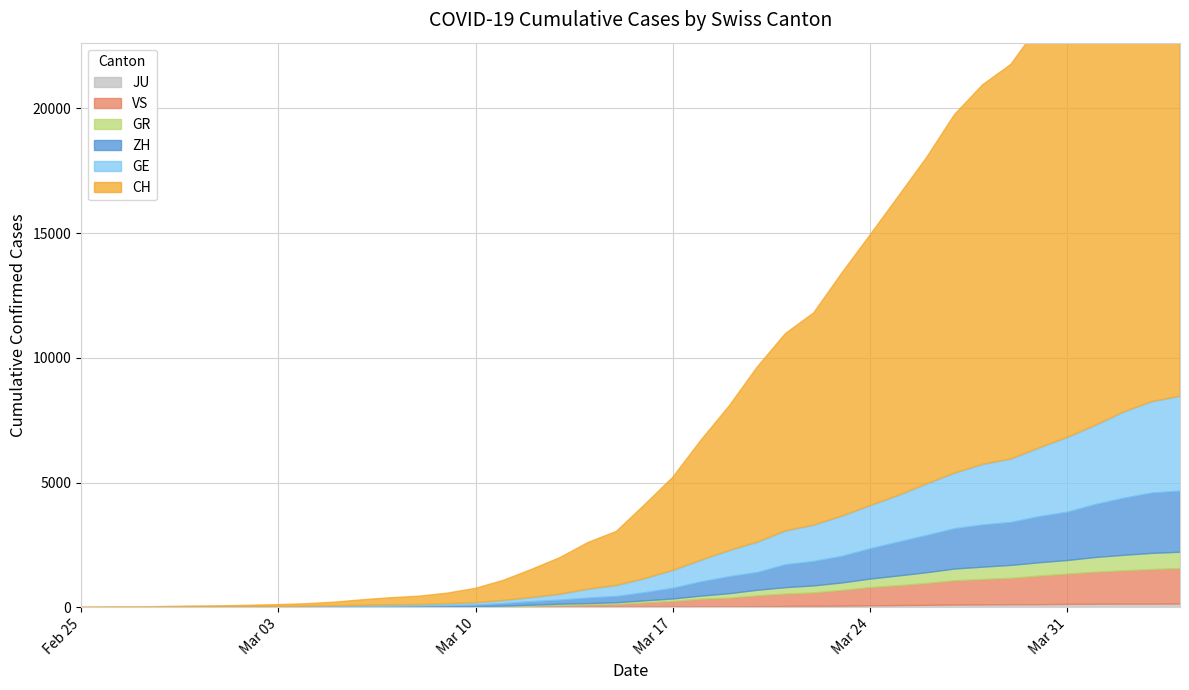

How many values in the JU series are below 25?

20